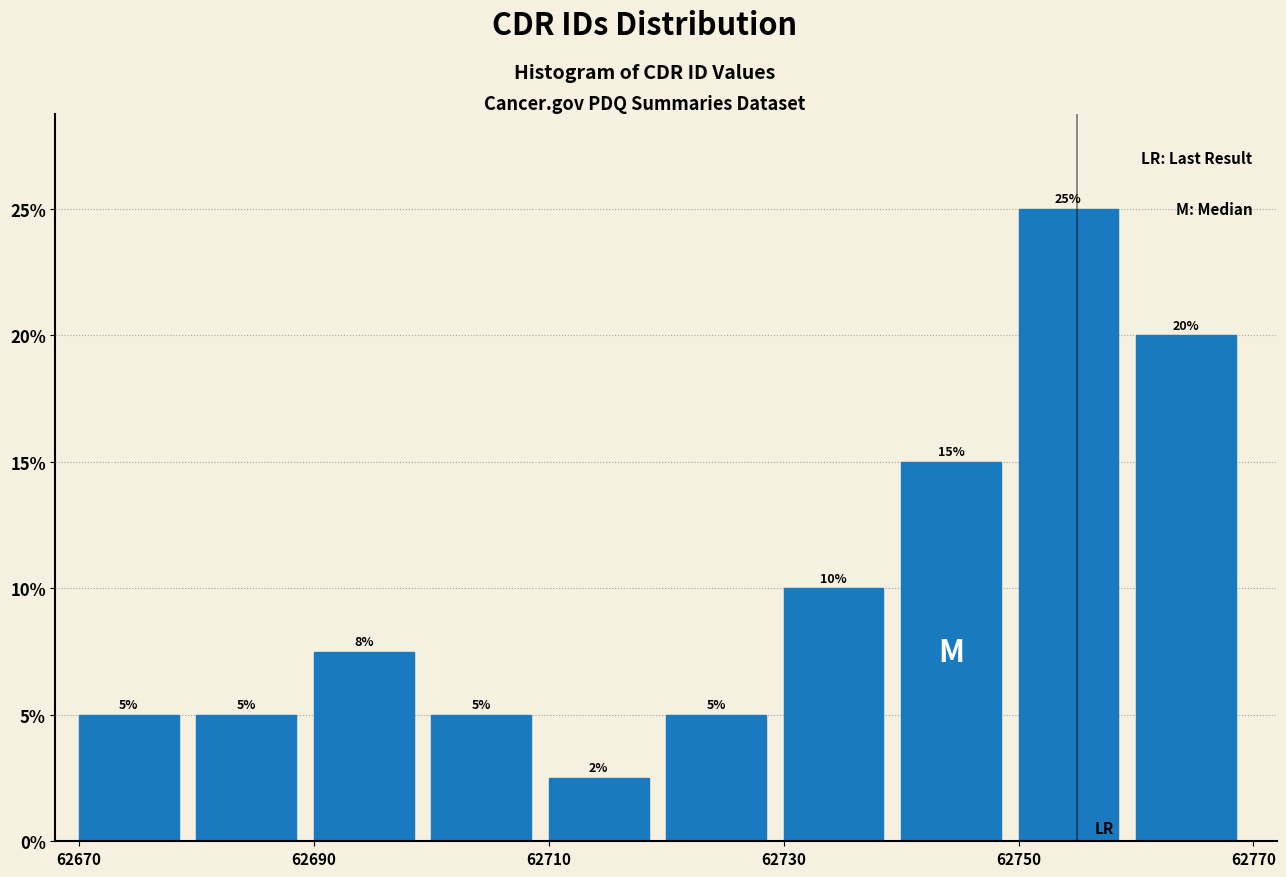

Which range on the x-axis has the tallest bar?

62750 to 62760